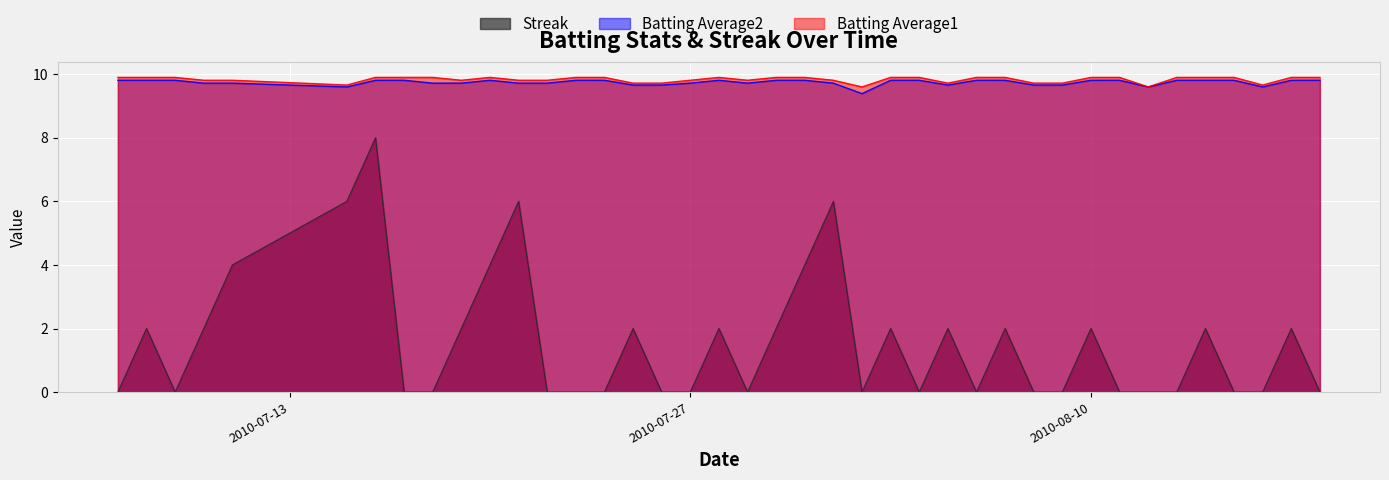

True or false: Batting Average2 and Streak cross at least once.

False